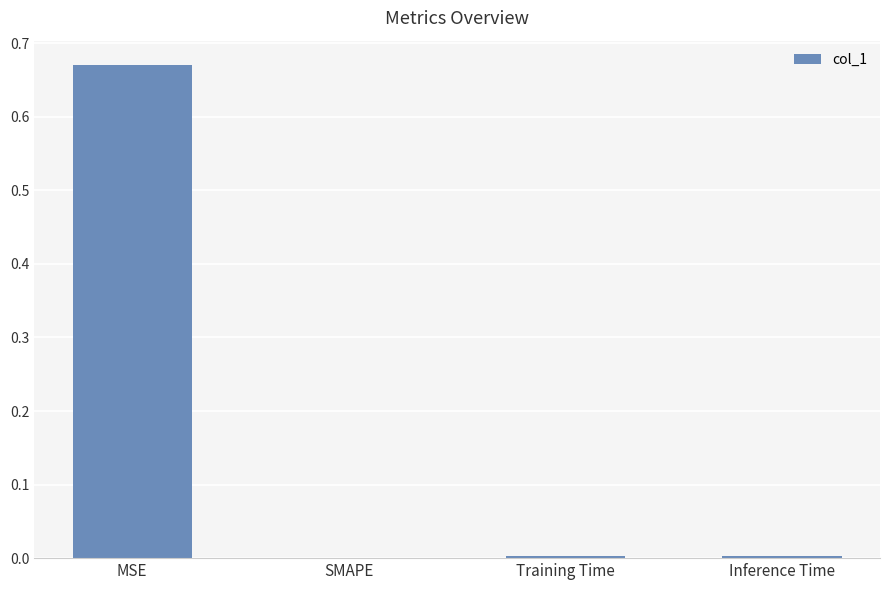

The value at Training Time is 0.0. True or false?

True